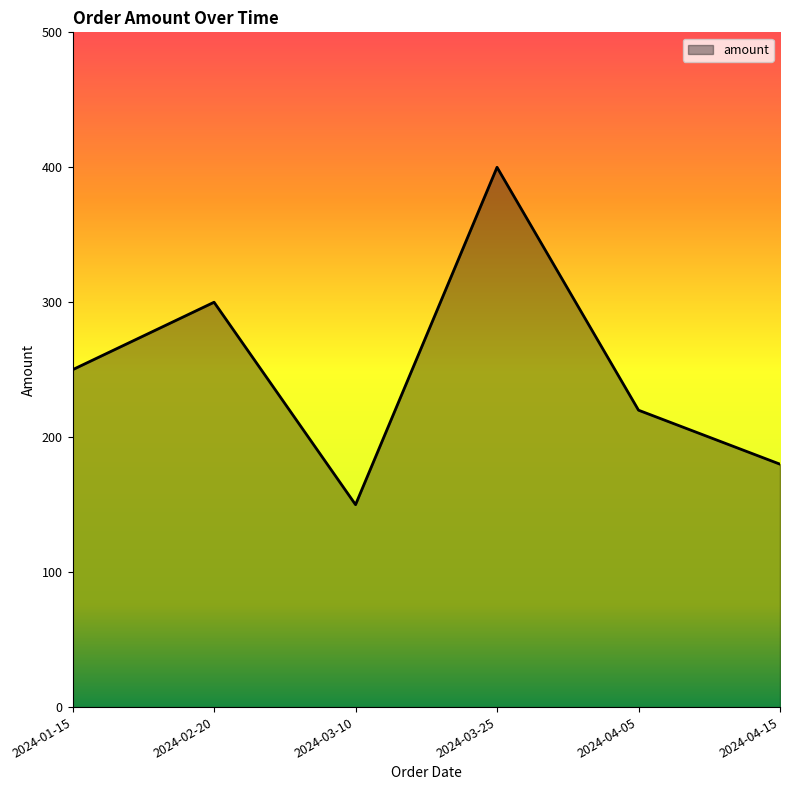

Between 2024-03-25 and 2024-04-15, which is larger?

2024-03-25